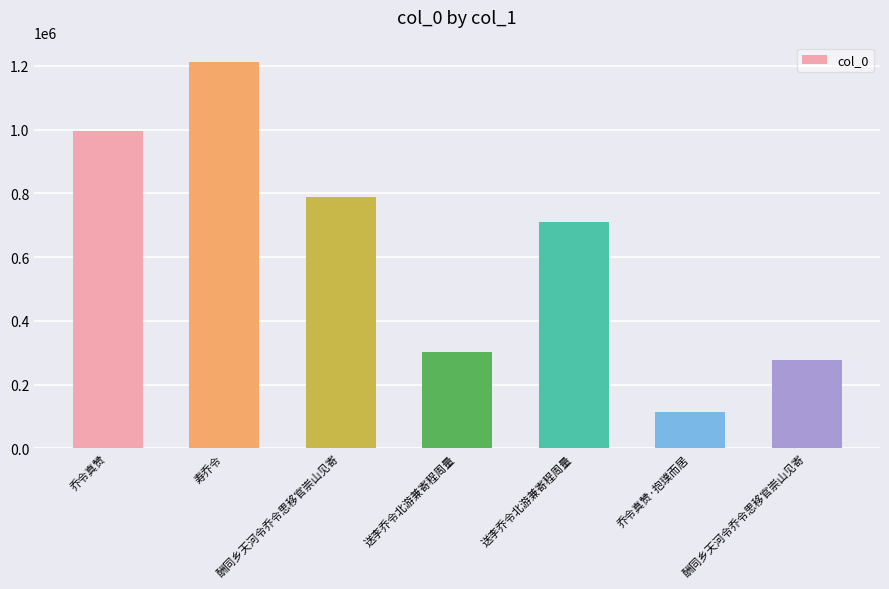

Approximately how many times larger is the value at 送李乔令北游兼寄程周量 compared to 乔令真赞·抱璞而居?

6.2